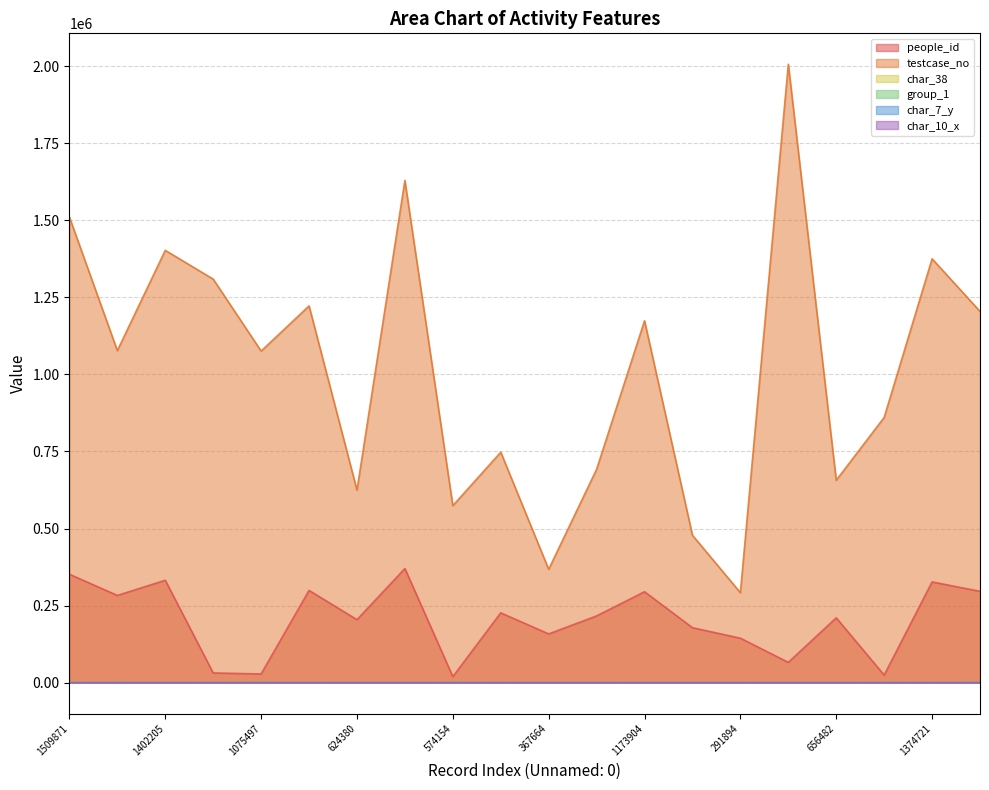

Rank the categories by char_10_x value from highest to lowest.

1076927, 478097, 1509871, 1402205, 1308899, 1075497, 1221999, 624380, 1628996, 574154, 747503, 367664, 692098, 1173904, 291894, 2005777, 656482, 860247, 1374721, 1204253